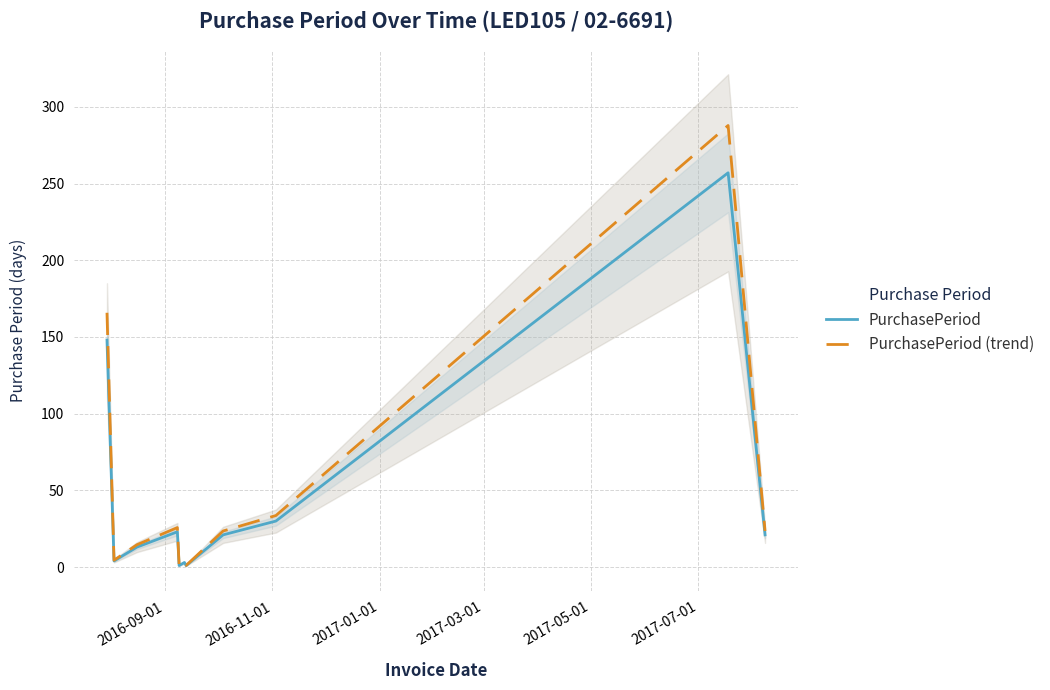

What is the highest value of the PurchasePeriod (trend) series?

287.8